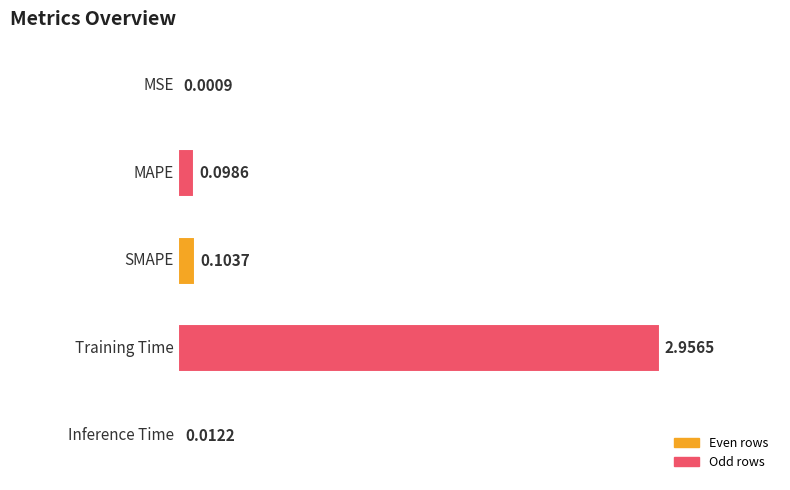

Rank the categories by value from highest to lowest.

3, 2, 1, 4, 0